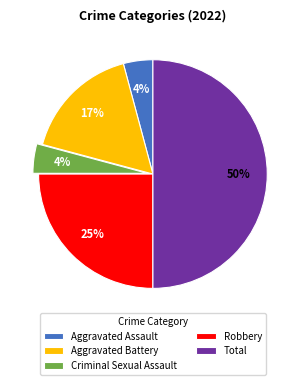

To the nearest percent, what portion does Aggravated Assault represent?

4%